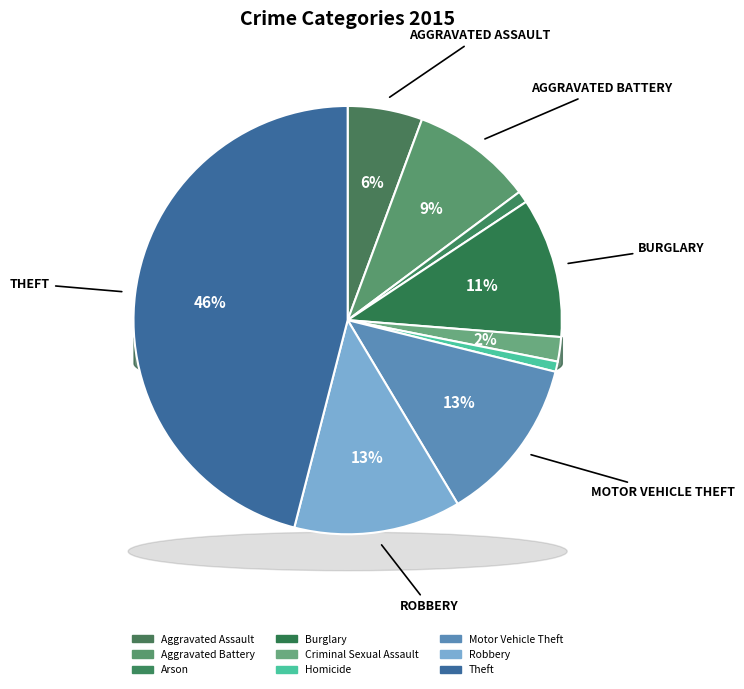

Is there any slice that represents more than half of the pie?

No